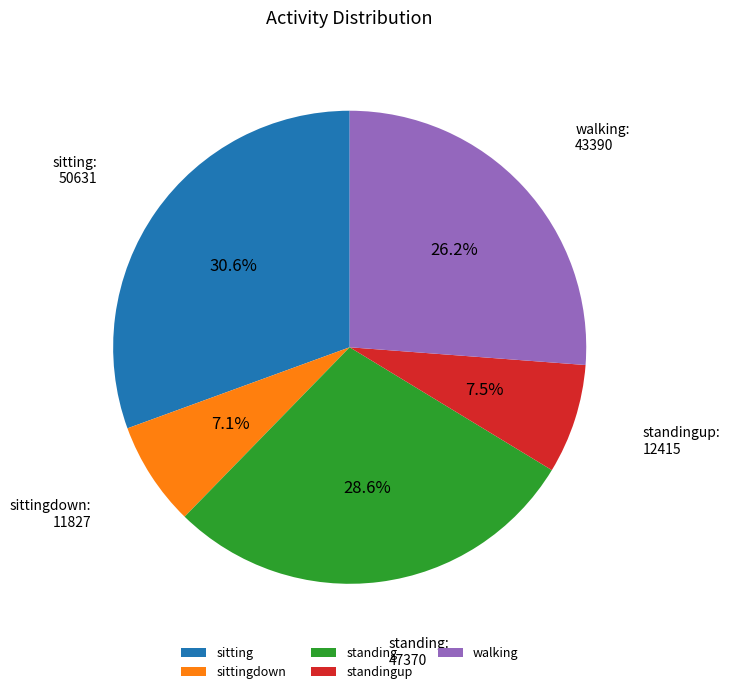

How many slices are in this pie chart?

5